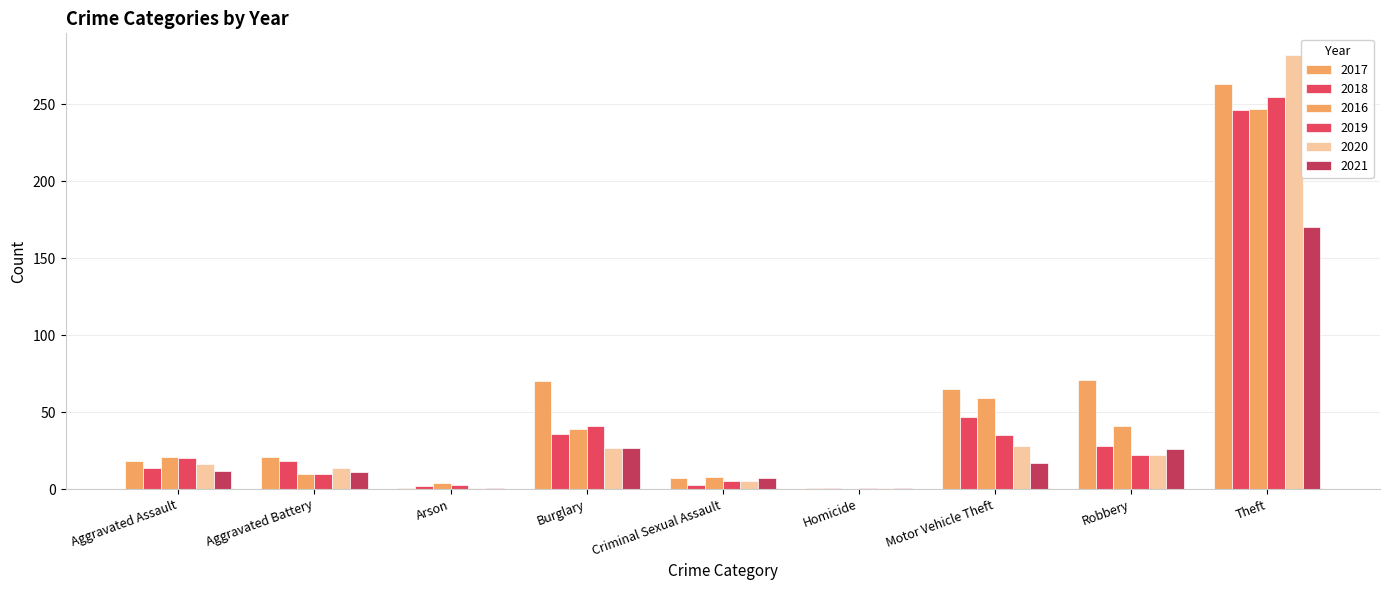

What is the value of the 2016 bar at the 3rd from the left?

4